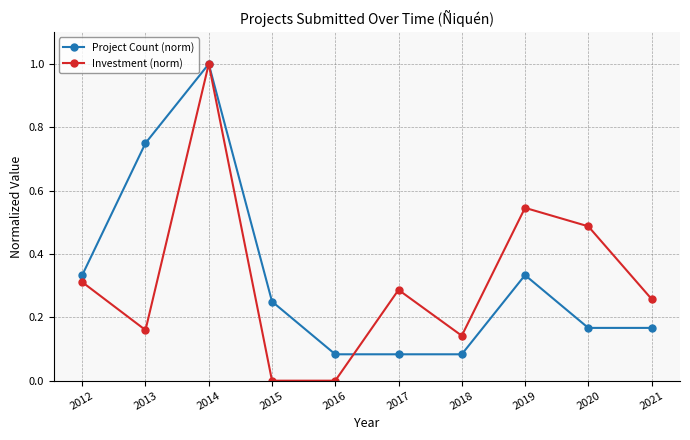

At which category does the chart reach its peak across all series?

2014